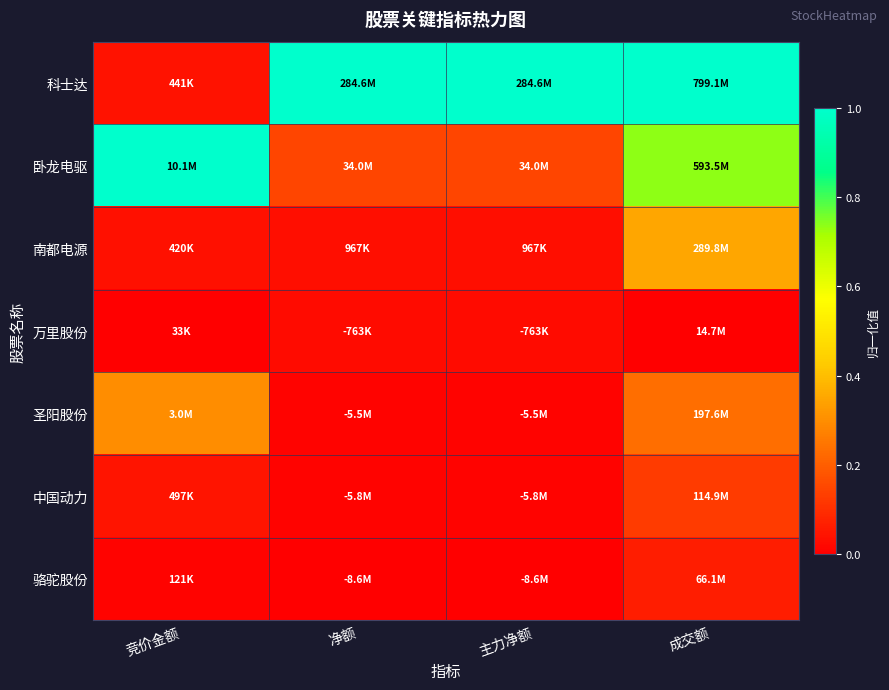

At 净额, list the series in order from largest to smallest.

科士达, 卧龙电驱, 南都电源, 万里股份, 圣阳股份, 中国动力, 骆驼股份